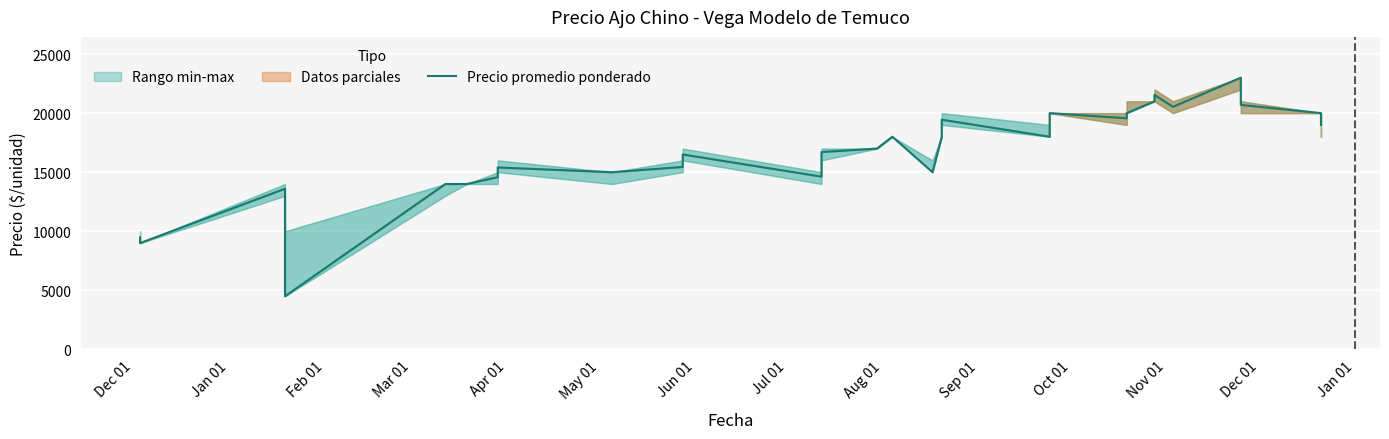

How many data points are less than 17000?

15